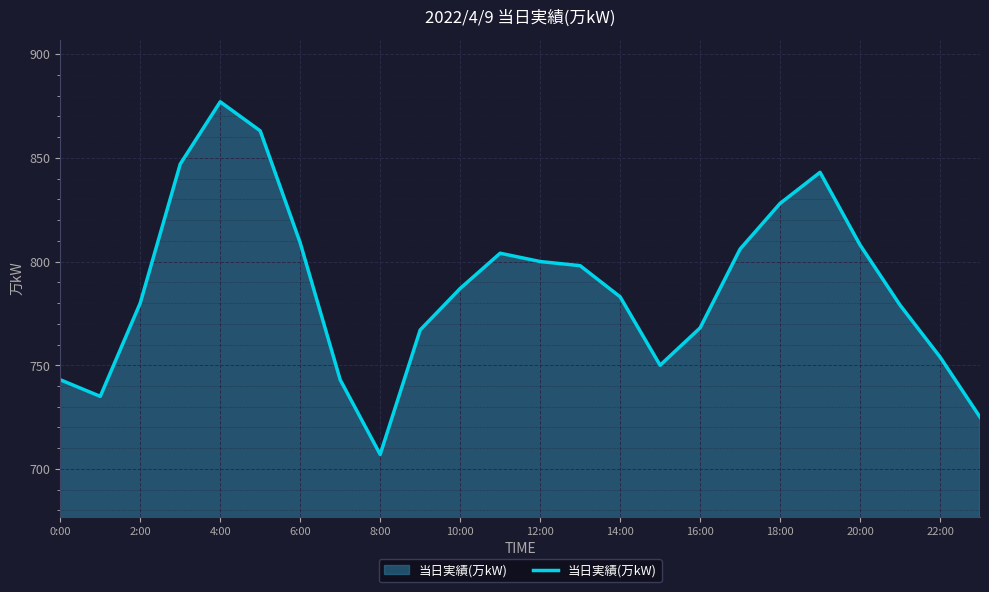

What is the smallest value displayed?

707